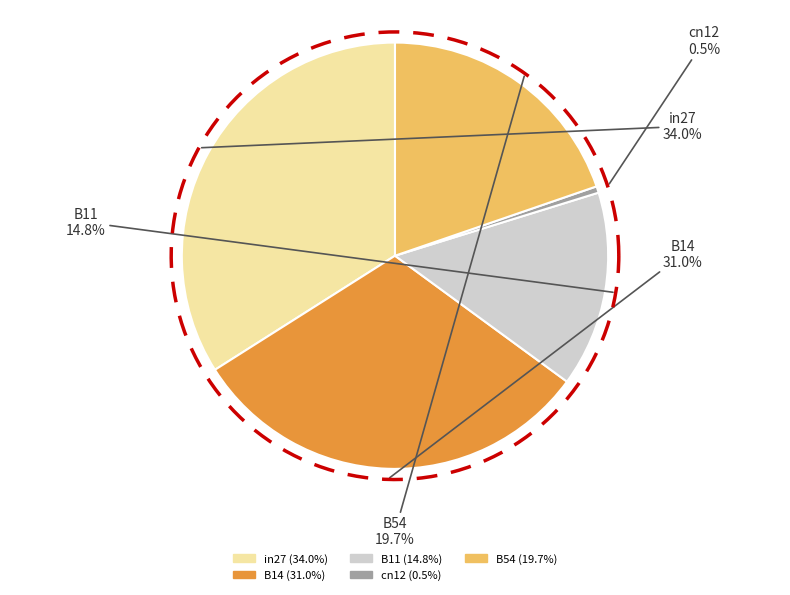

To the nearest percent, what is the average slice percentage?

20%